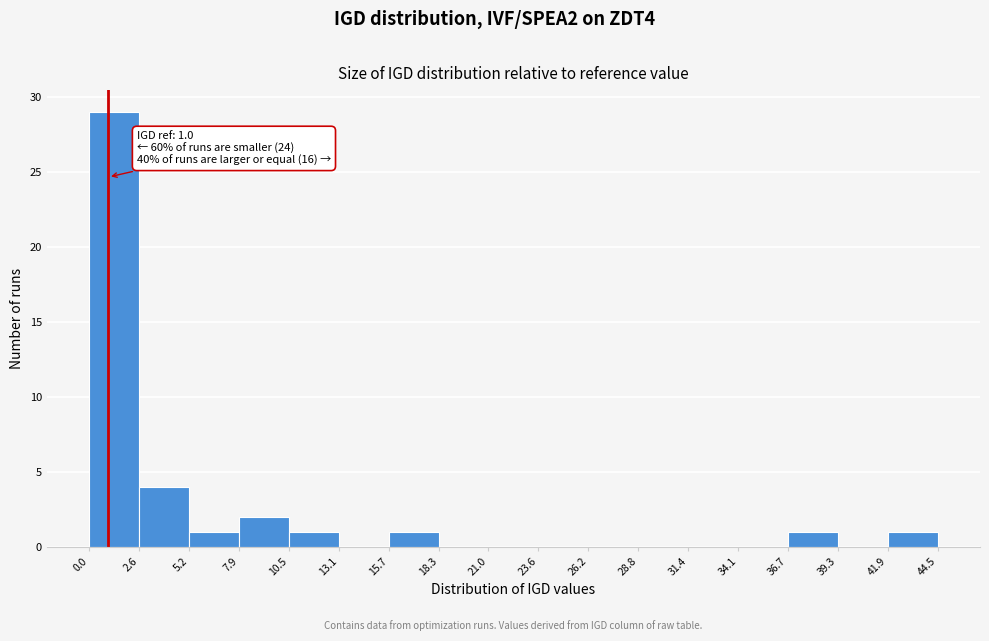

Which range on the x-axis has the tallest bar?

0.0 to 2.6